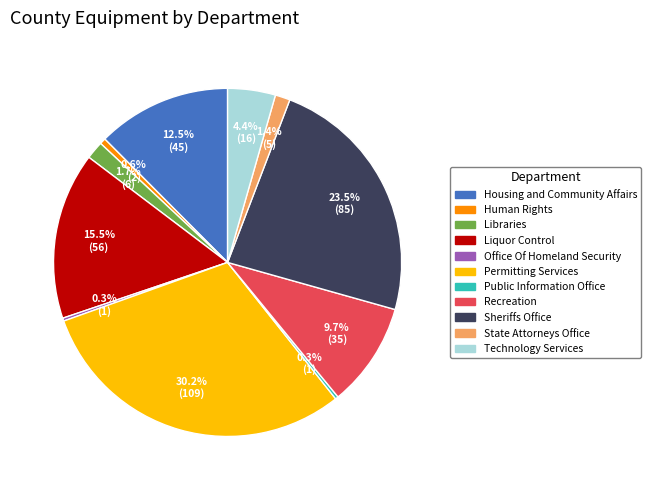

Is it true that Libraries is 2% of the pie?

True